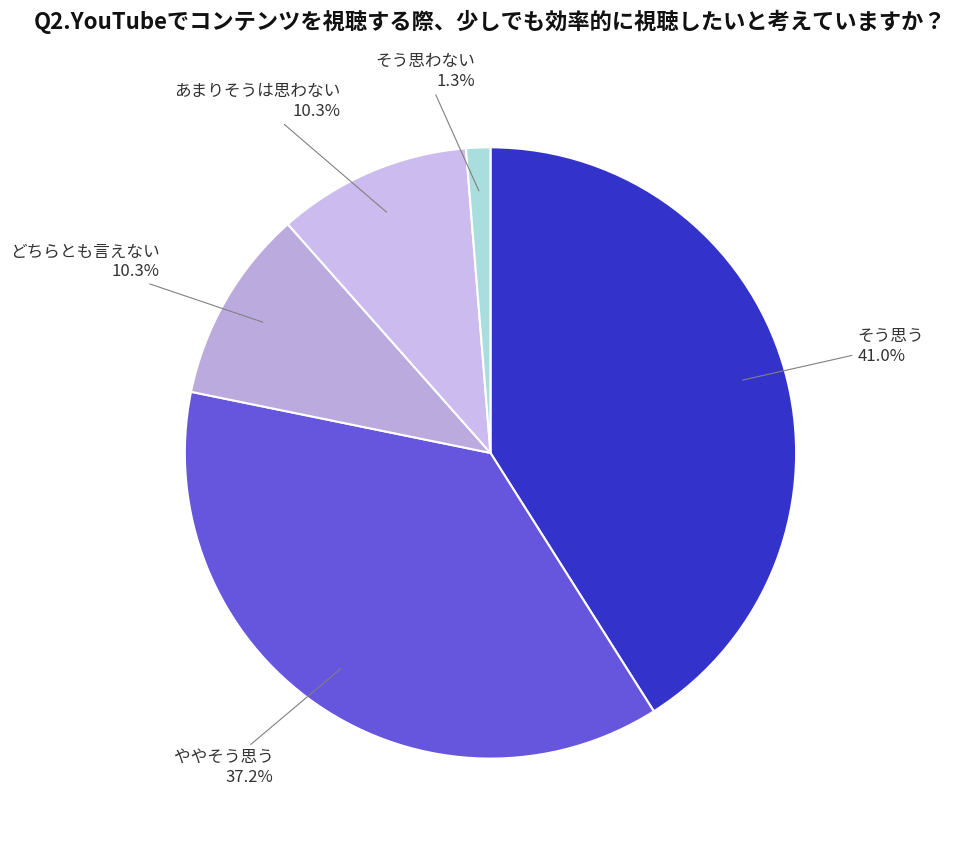

Approximately how many times larger is the value at あまりそうは思わない compared to ややそう思う?

0.3